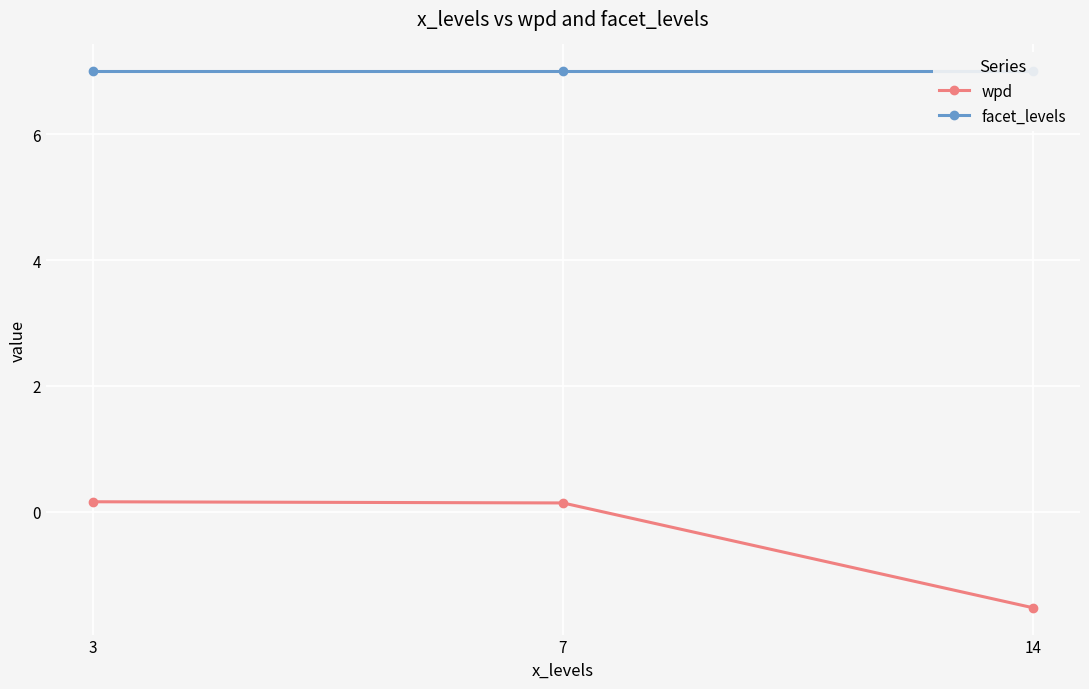

Is the value of facet_levels at 3 greater than the value of wpd at 7?

Yes